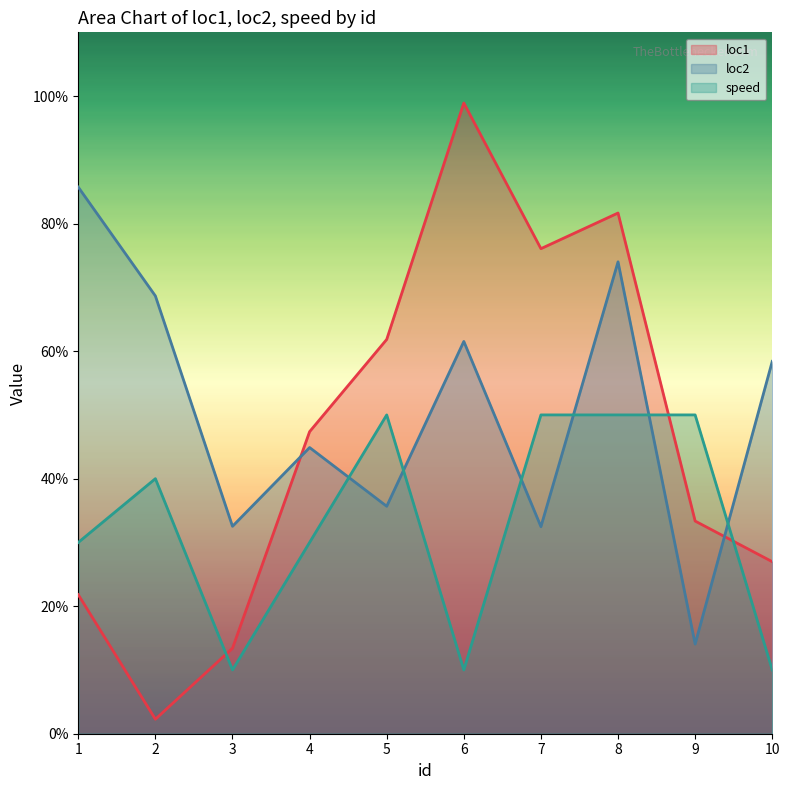

What is the lowest value of the loc2 series?

0.1